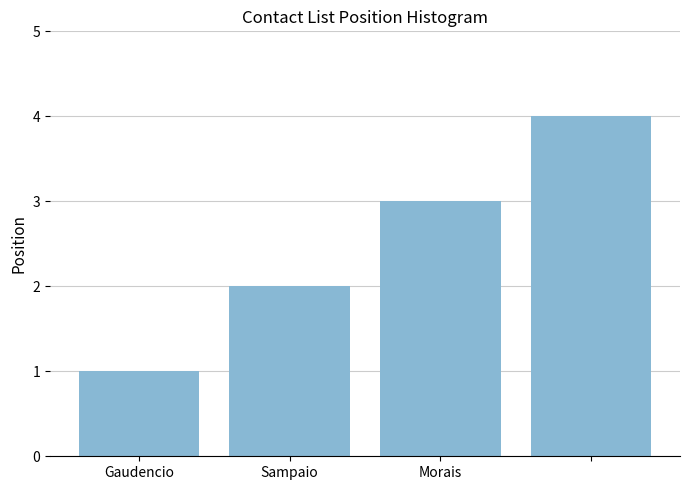

What is the sum of all values?

10